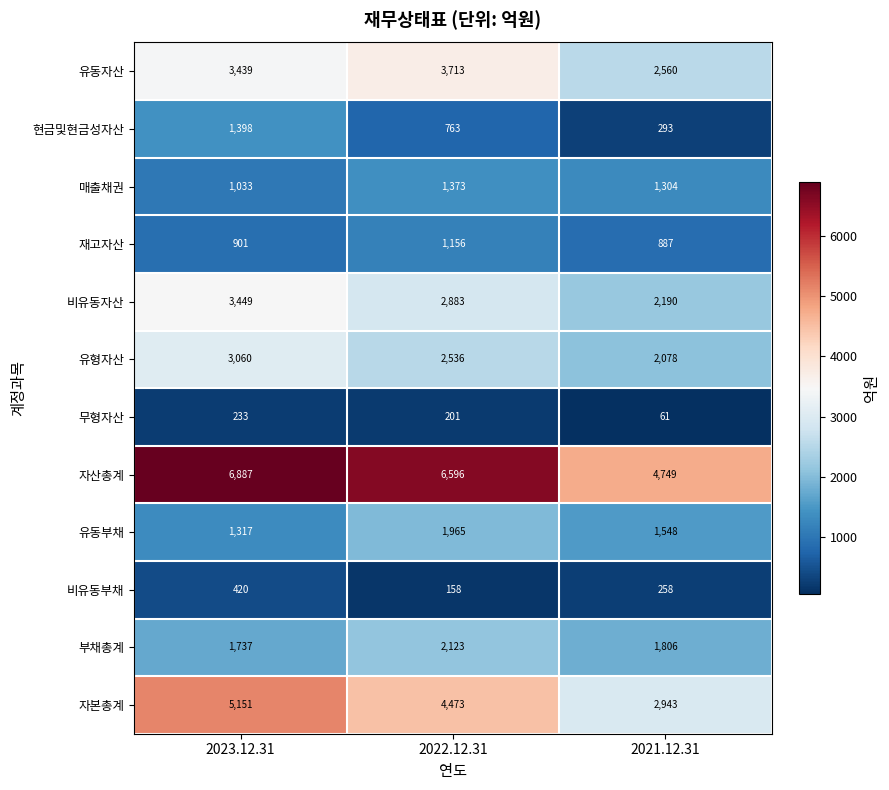

What is the difference between the 무형자산 values at 2021.12.31 and 2023.12.31?

172